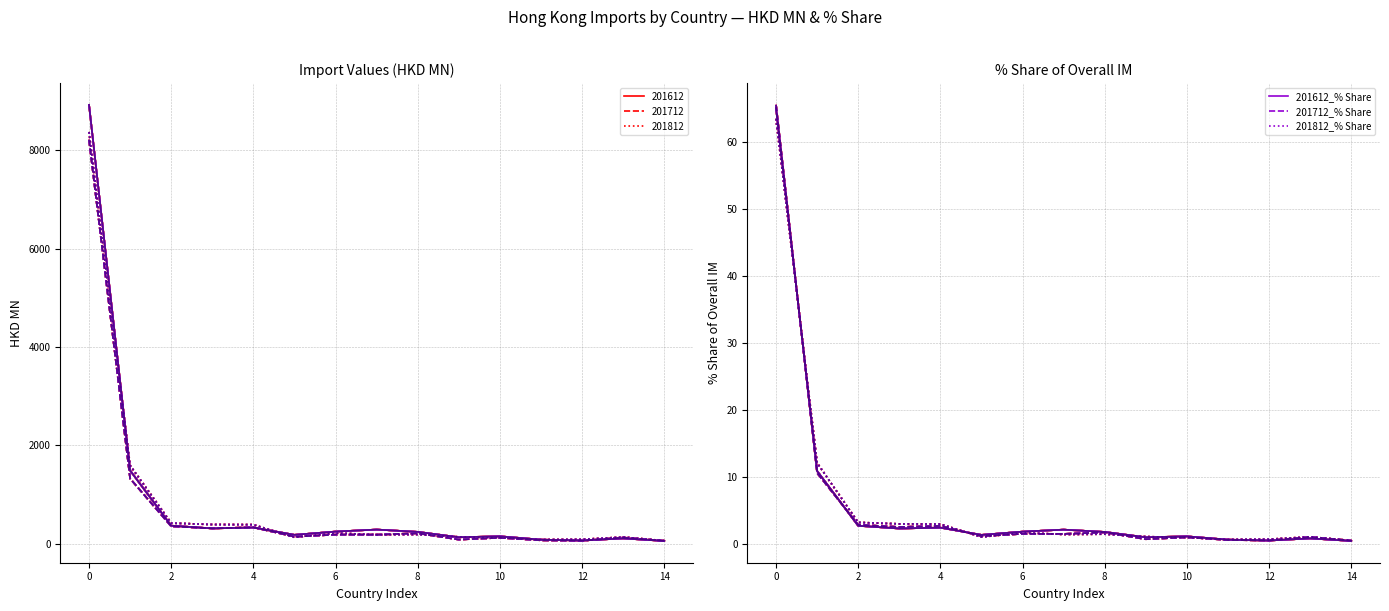

How many data points in 201612_% Share CHINA are less than 1?

5